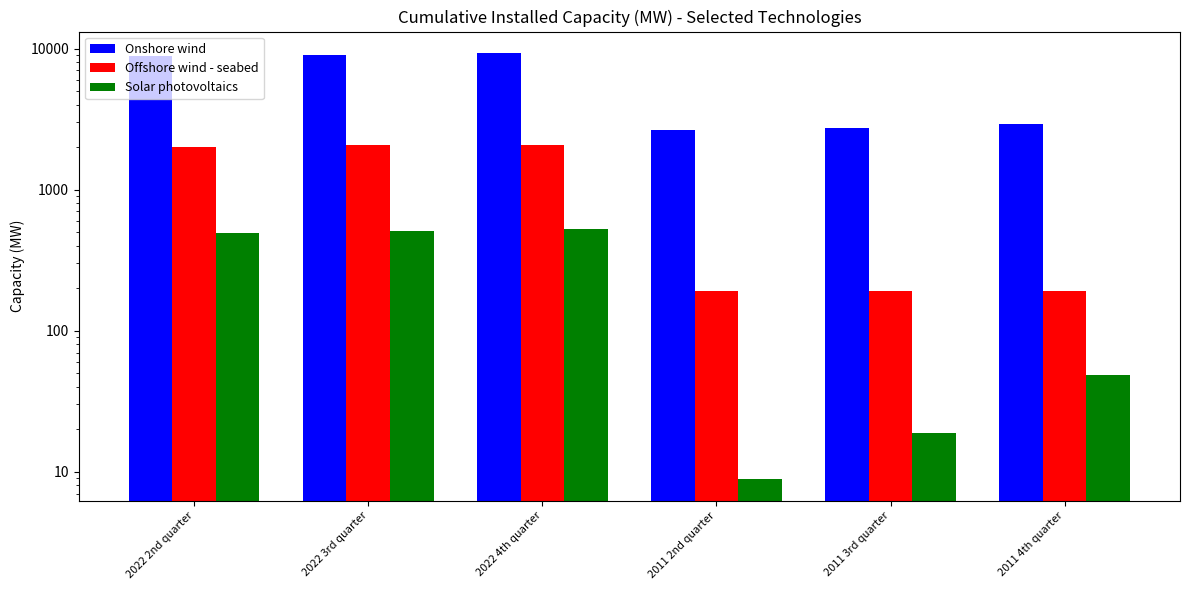

How many data points in Onshore wind are above 8842?

3